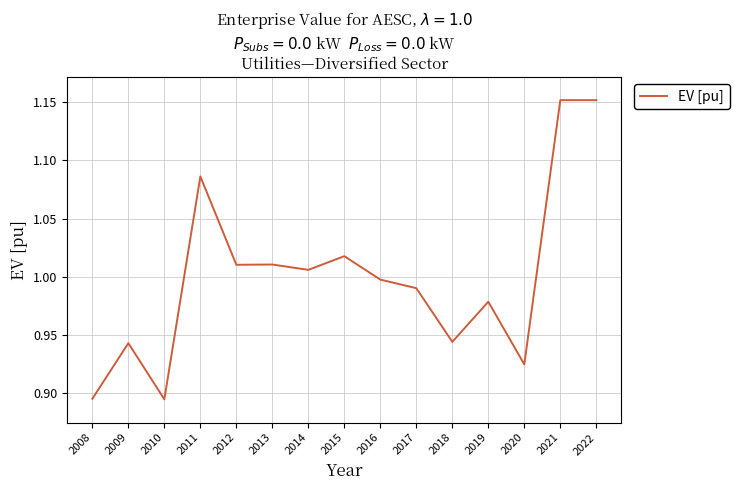

What is the change in value from 2010 to 2021?

+0.3